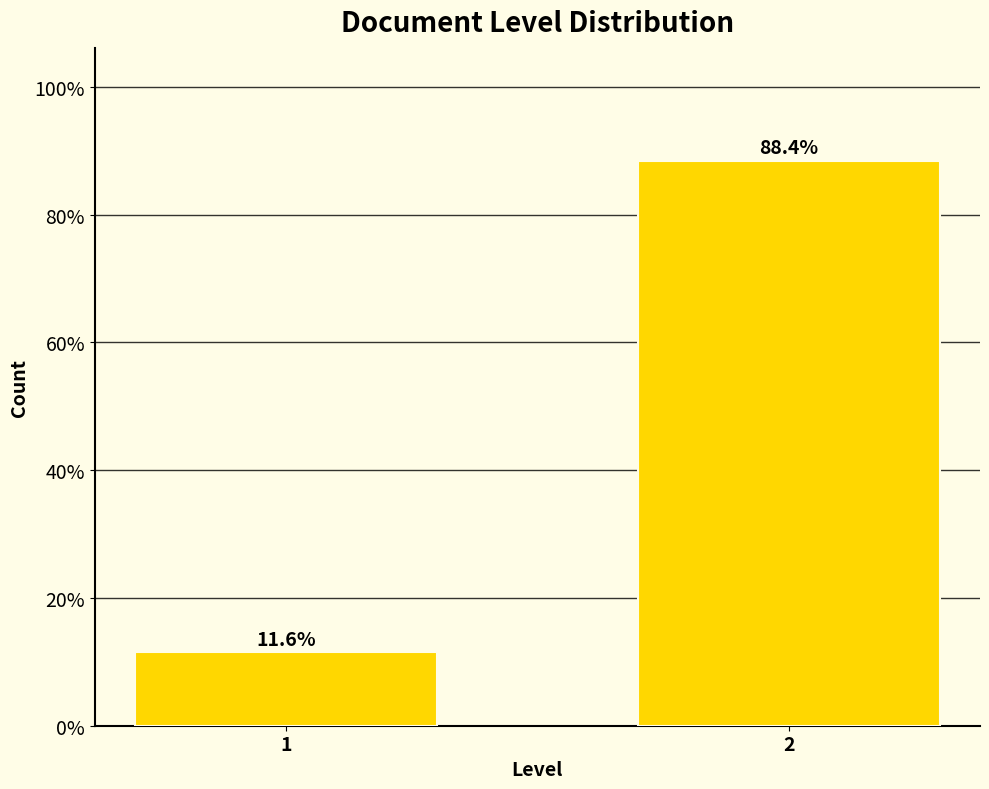

Reading left to right, what are all the values shown in this chart?

1=11.6	2=88.4